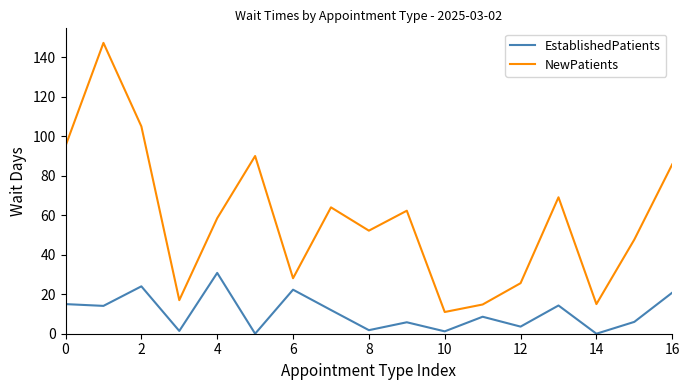

True or false: EstablishedPatients and NewPatients cross at least once.

False